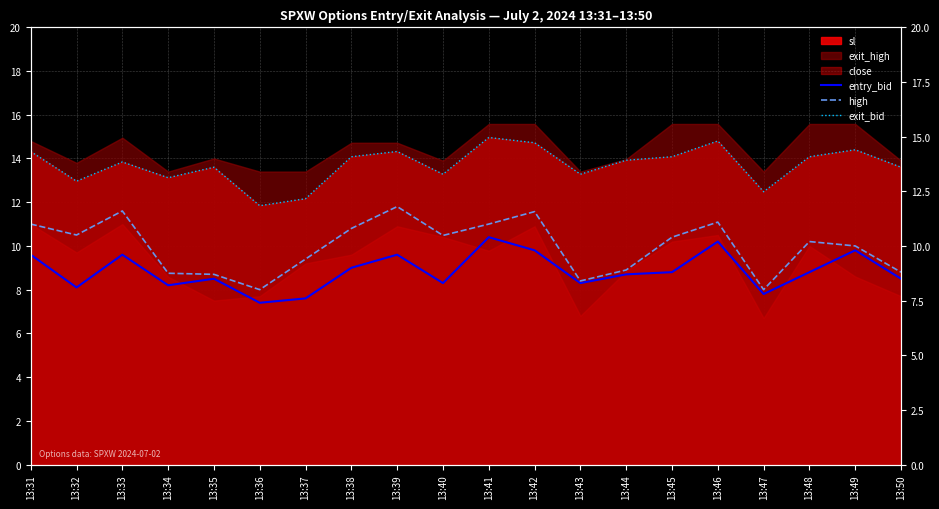

The entry_bid series shows 2.6 at 13:35. True or false?

False